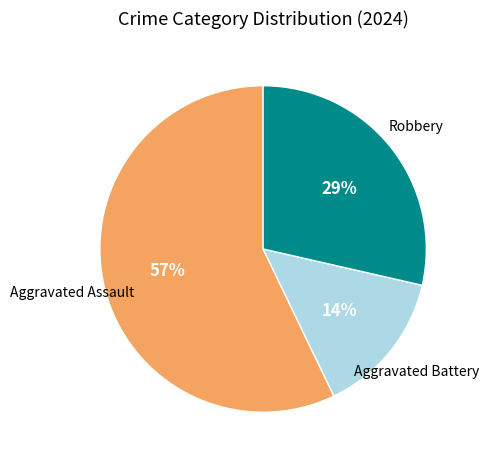

To the nearest percent, what is the difference between the largest and smallest slice percentages?

43%